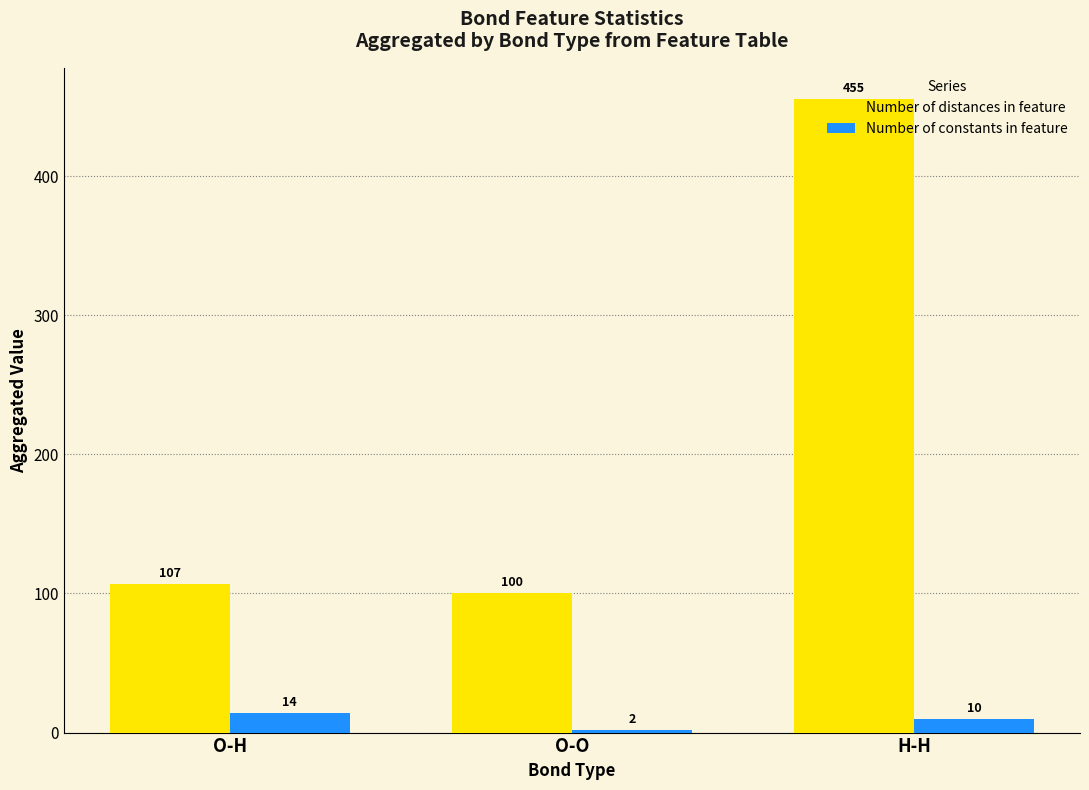

Rank the categories by Number of constants in feature value from lowest to highest.

O-O, H-H, O-H